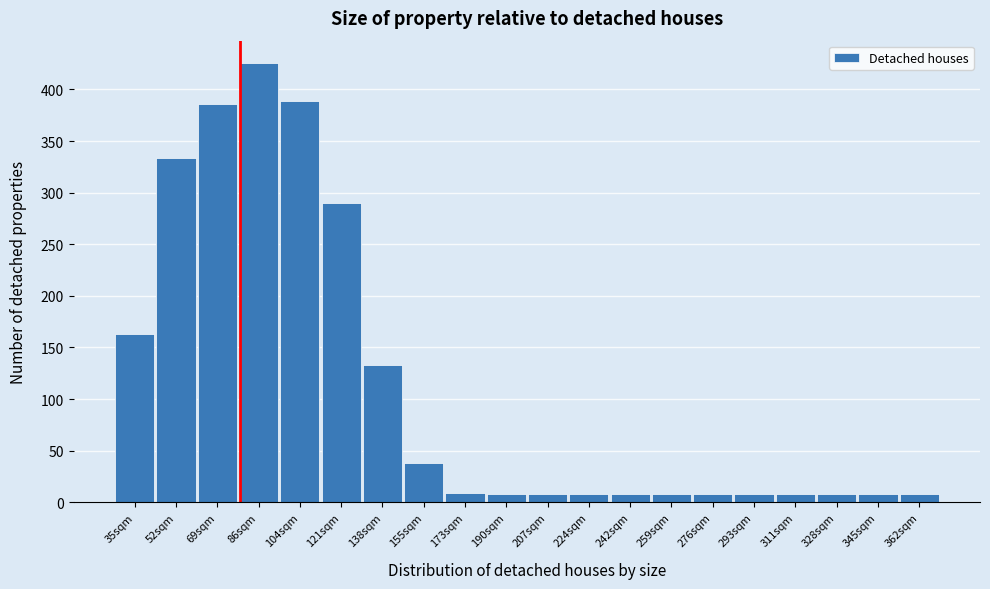

Which category has the highest value across all series?

86sqm